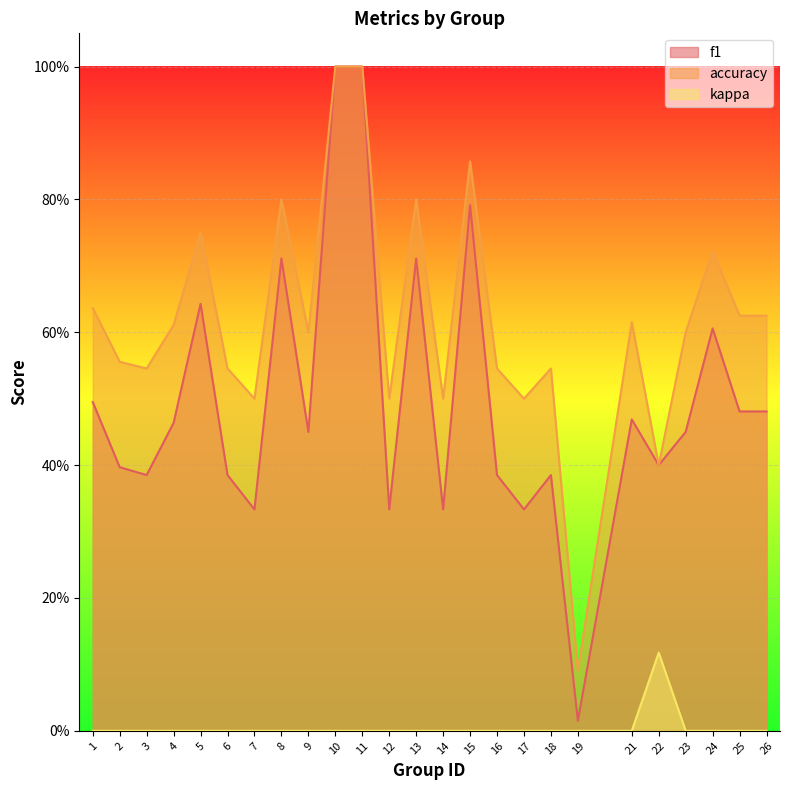

Reading right to left, transcribe all the data shown in this chart.

f1: 0.5	0.5	0.6	0.5	0.4	0.5	0.0	0.4	0.3	0.4	0.8	0.3	0.7	0.3	1.0	1.0	0.5	0.7	0.3	0.4	0.6	0.5	0.4	0.4	0.5
accuracy: 0.6	0.6	0.7	0.6	0.4	0.6	0.1	0.5	0.5	0.5	0.9	0.5	0.8	0.5	1.0	1.0	0.6	0.8	0.5	0.5	0.8	0.6	0.5	0.6	0.6
kappa: 0.0	0.0	0.0	0.0	0.1	0.0	0.0	0.0	0.0	0.0	0.0	0.0	0.0	0.0	0.0	0.0	0.0	0.0	0.0	0.0	0.0	0.0	0.0	0.0	0.0